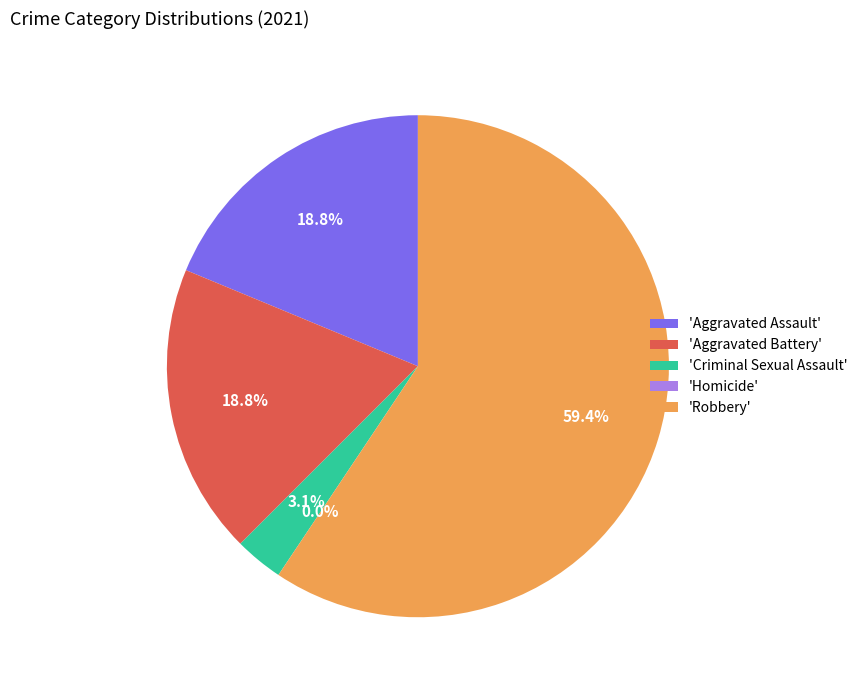

To the nearest percent, what is the difference between the largest and smallest slice percentages?

59%